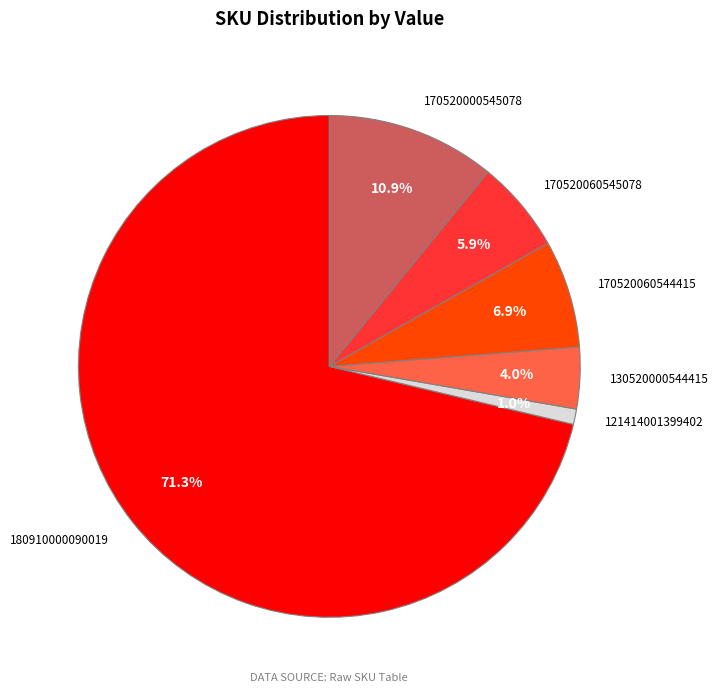

Approximately how many times larger is the value at 180910000090019 compared to 170520000545078?

6.5